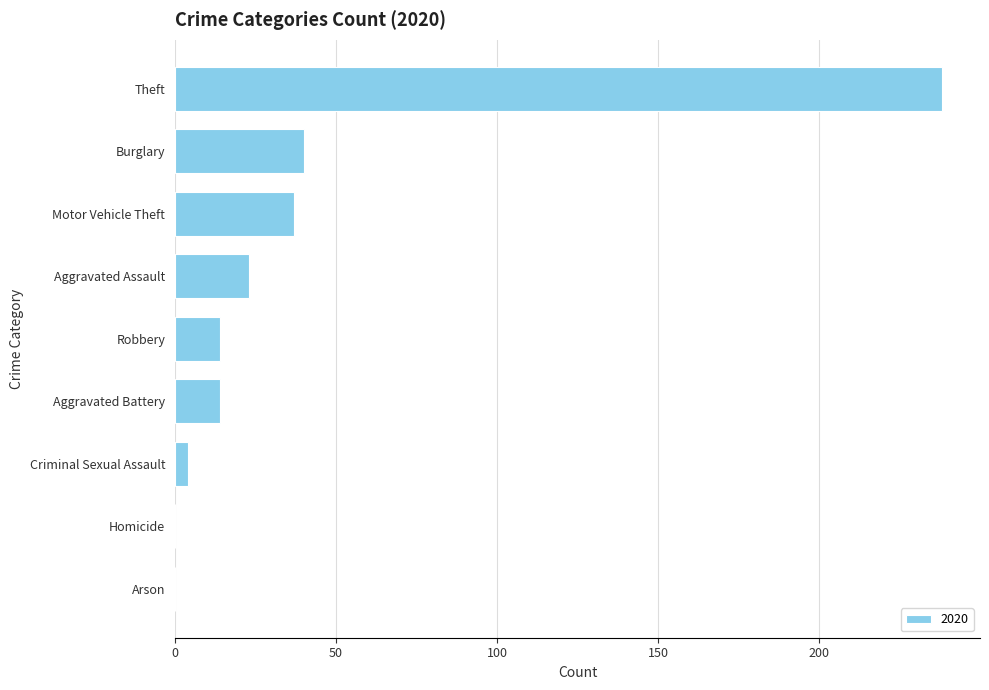

Is it true that the value at Aggravated Assault is 23?

True